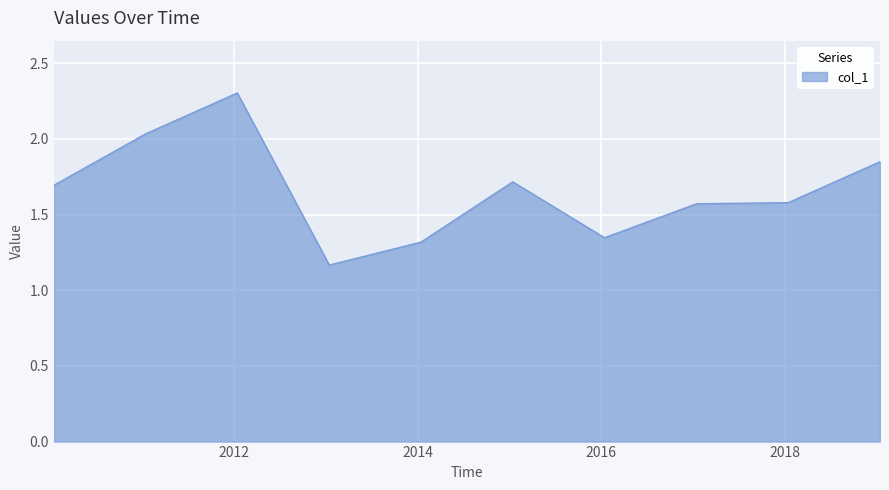

How many lines are shown in the chart?

1